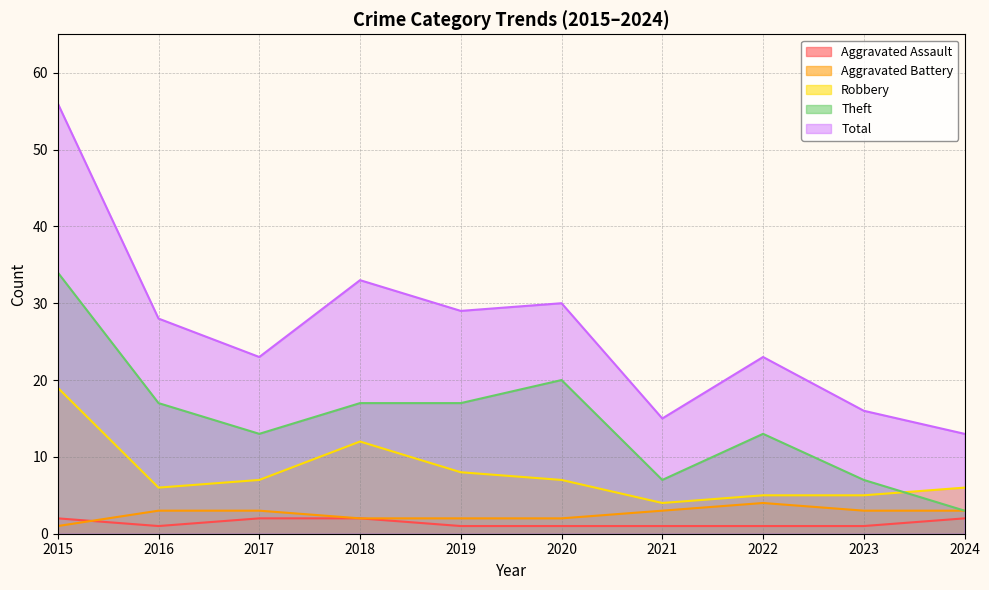

Where does the Robbery series first go above 7?

2015